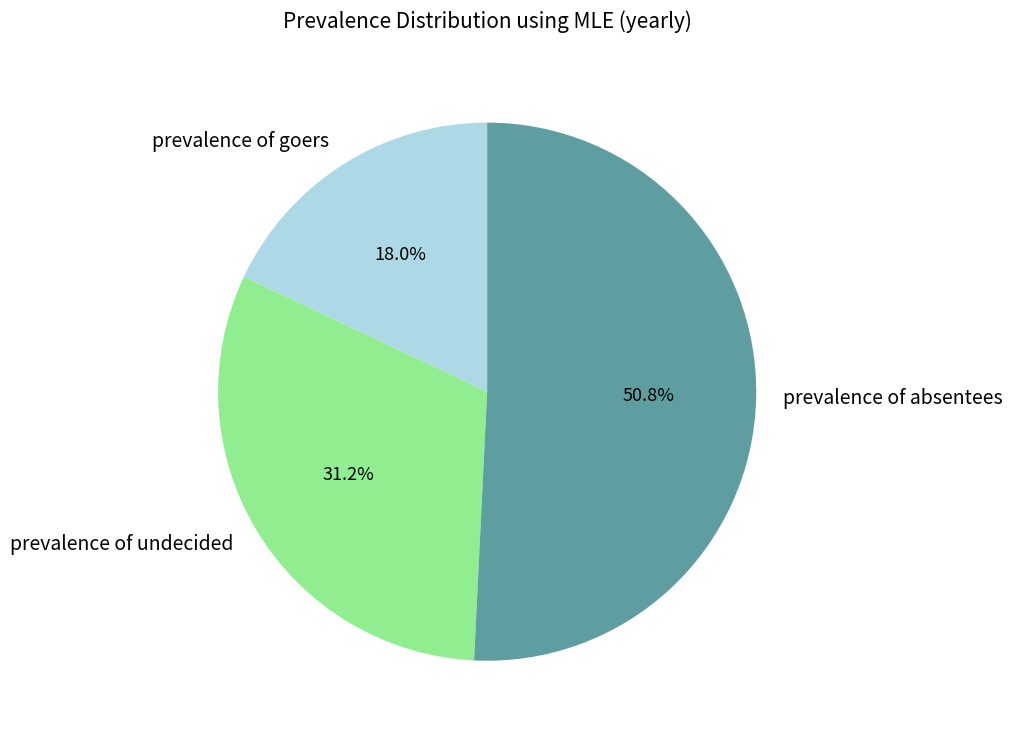

Which slice is the largest?

prevalence of absentees